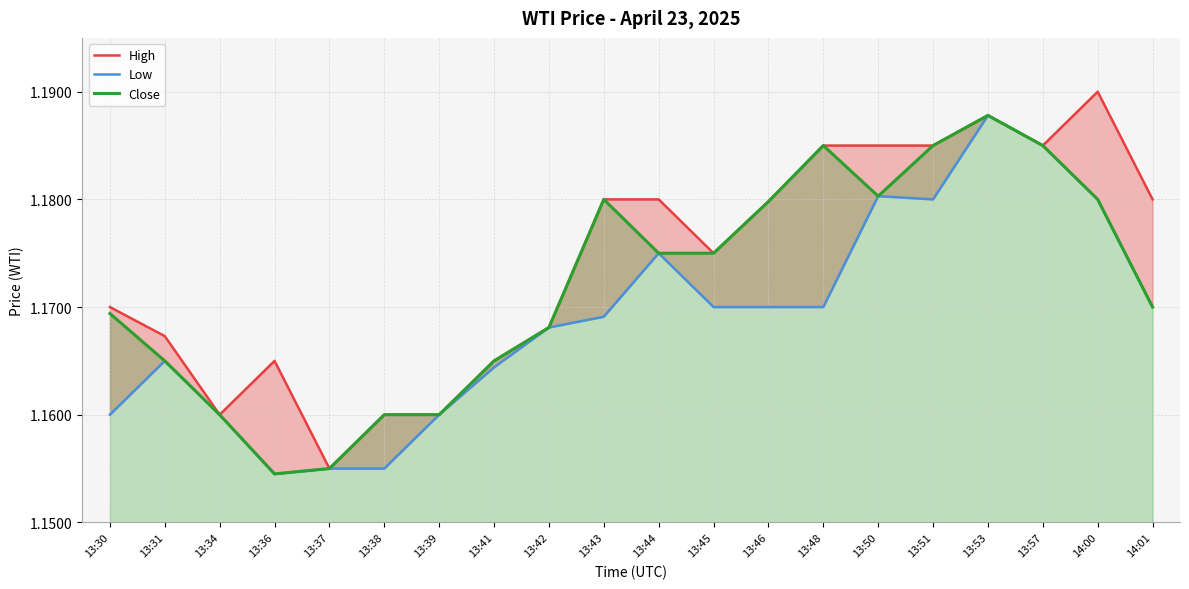

True or false: High and Close intersect in this chart.

False